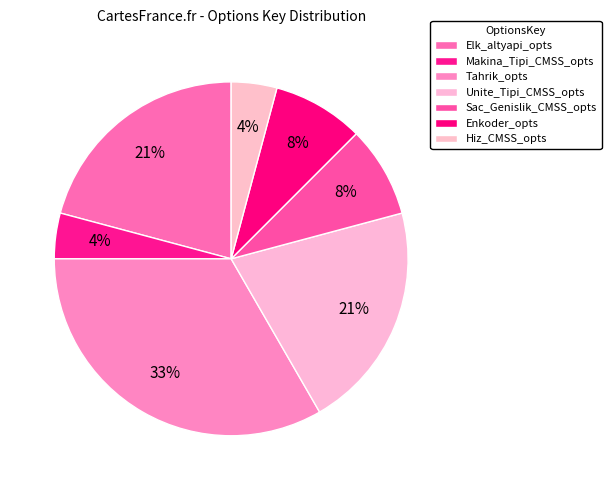

Count the number of slices in the pie.

7